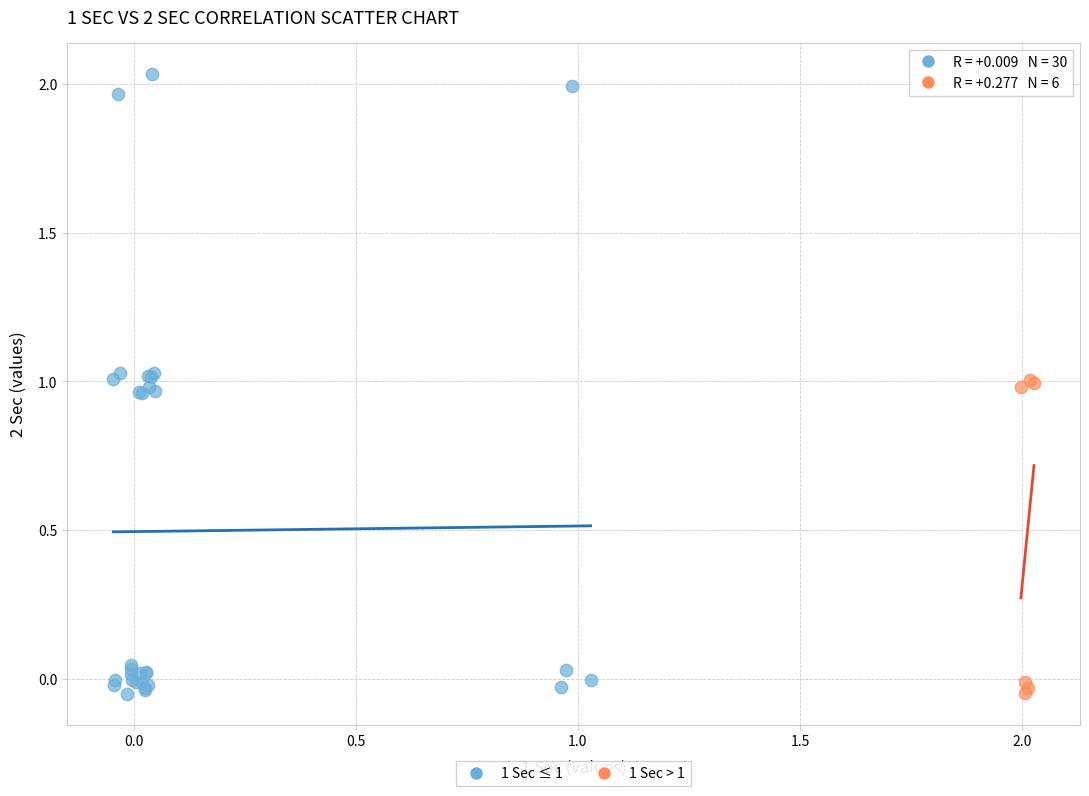

Which series has the widest spread of Y values?

1 Sec ≤ 1